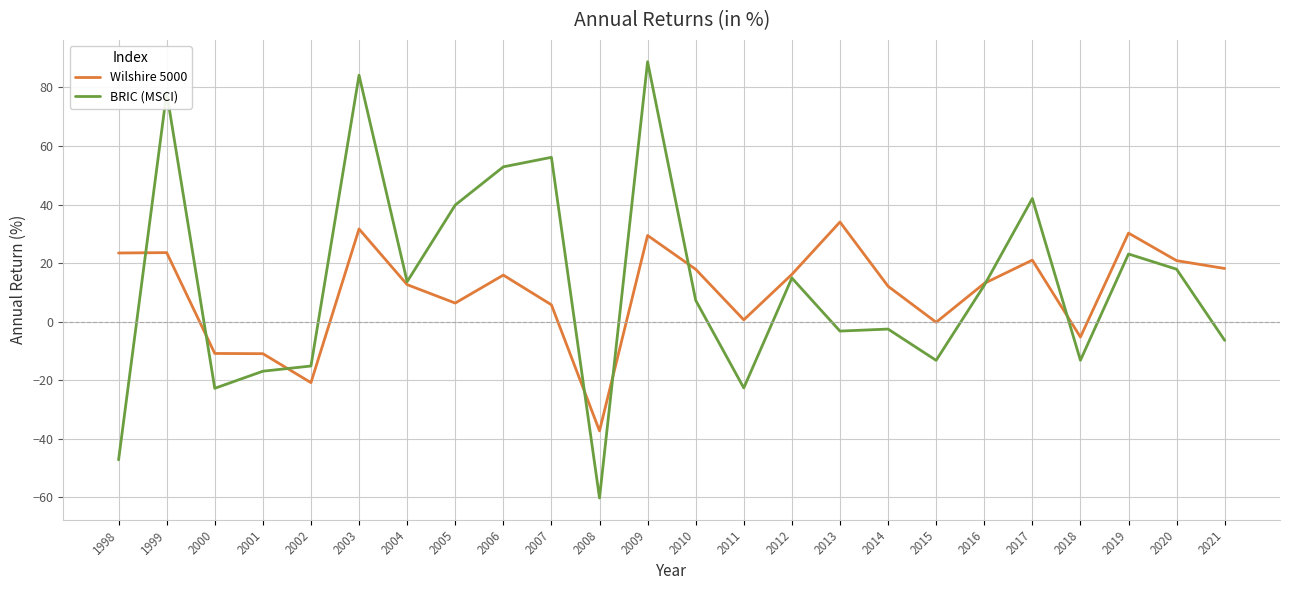

Is it true that BRIC (MSCI) equals -17.0 at 2001?

True